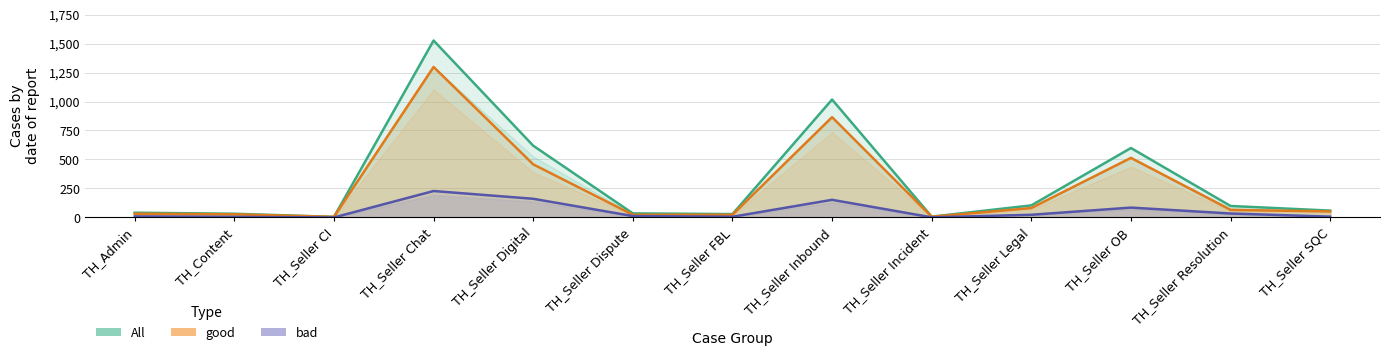

Which category has the lowest value across all series?

TH_Seller CI